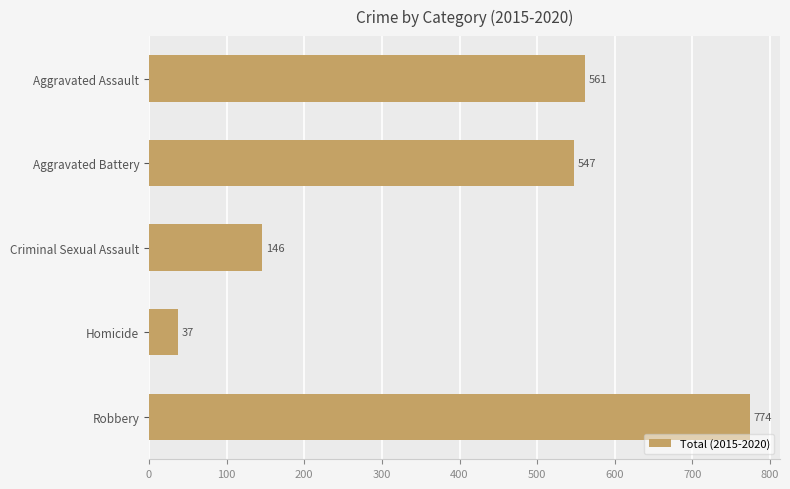

How many bars are there in total?

5